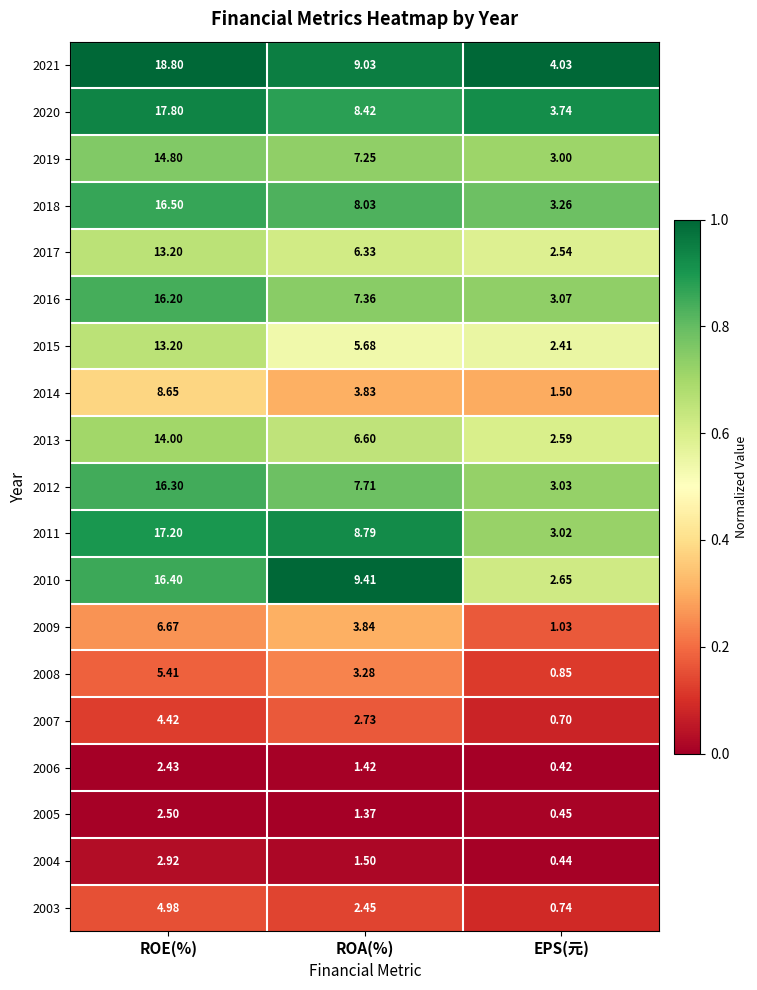

Which category has the lowest value in the 2019 series?

EPS(元)